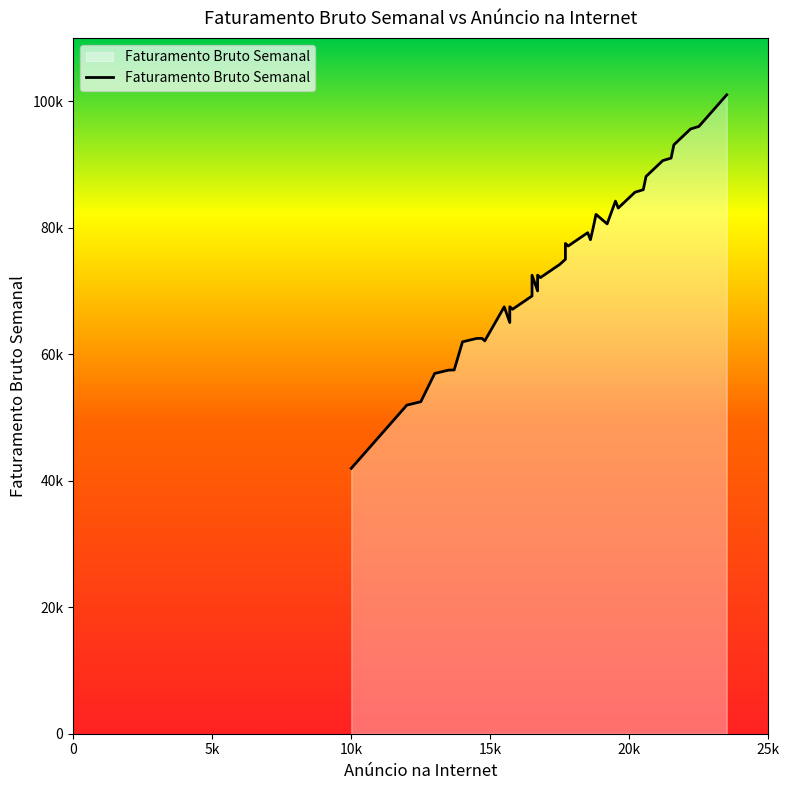

How many interior local valleys (lower than both neighbors) does the data have?

4